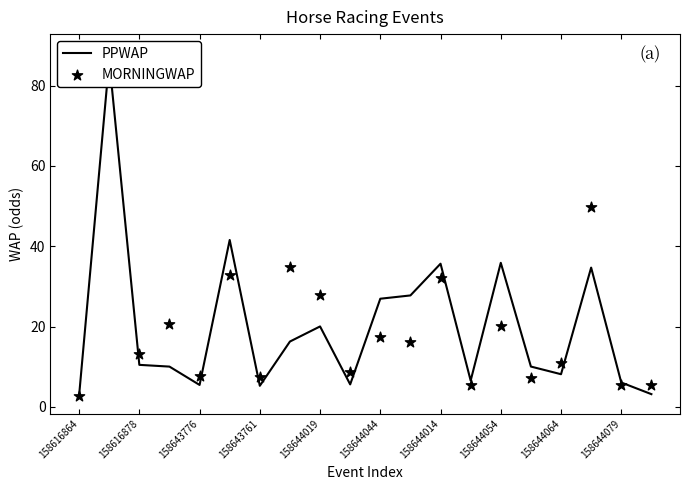

Which series contains the highest Y value?

MORNINGWAP